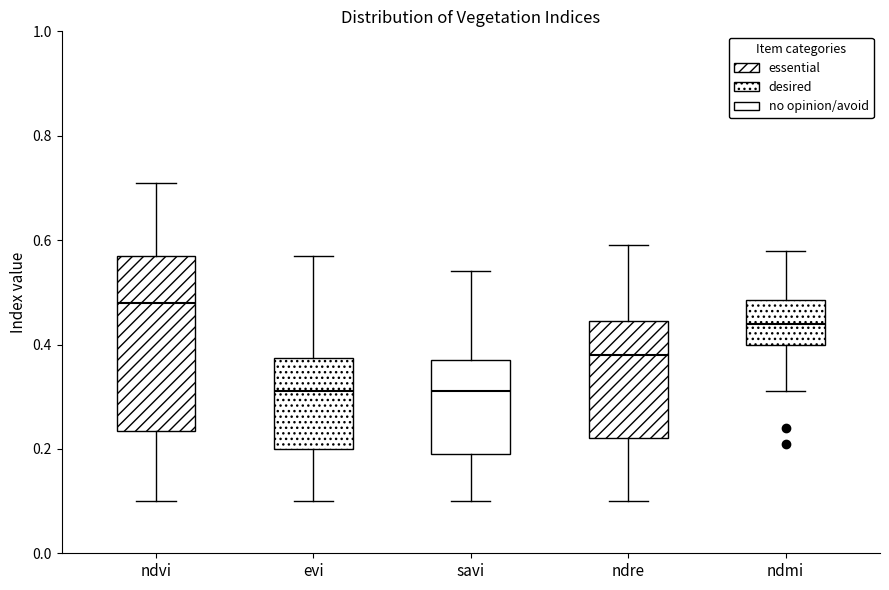

Where is the upper edge of the box for ndmi on the y-axis? The values are not printed on the chart, so give them approximately, as read against the axis.

0.48